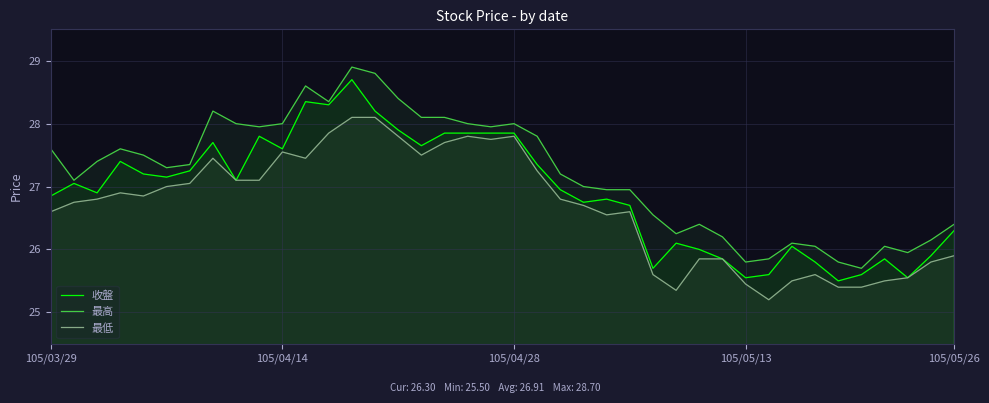

True or false: 最低 and 最高 cross at least once.

False